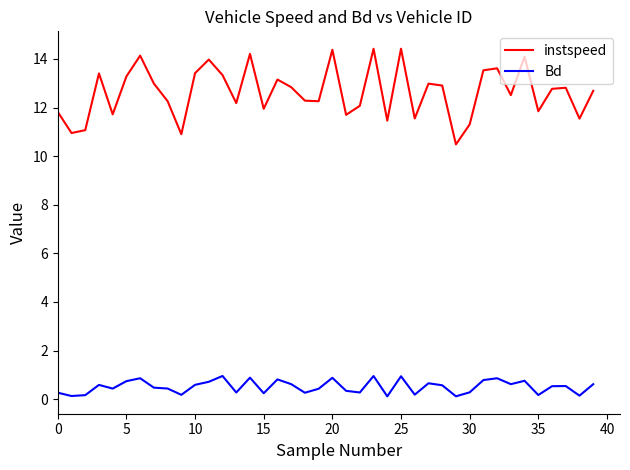

Rank the series by their average value, from highest to lowest.

instspeed, Bd